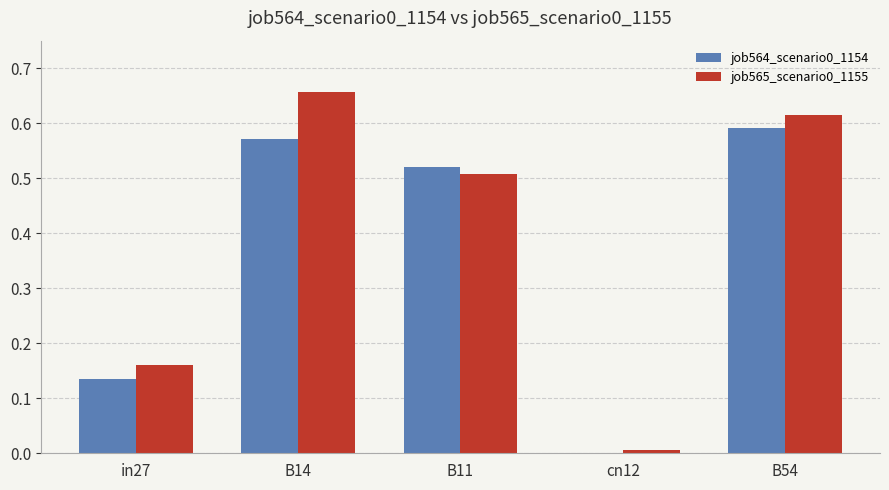

What is the total value across all series at B54?

1.2